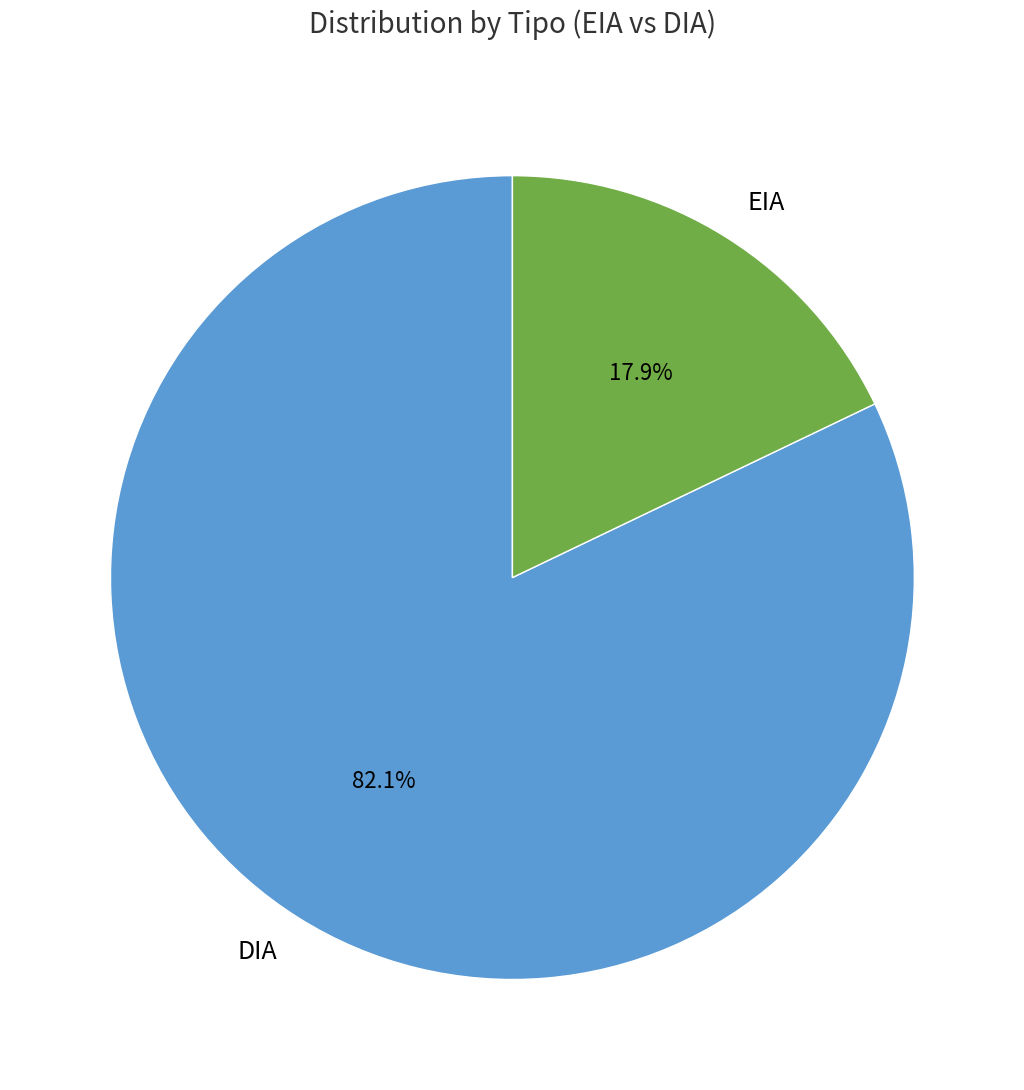

The DIA slice represents 70% of the pie. True or false?

False